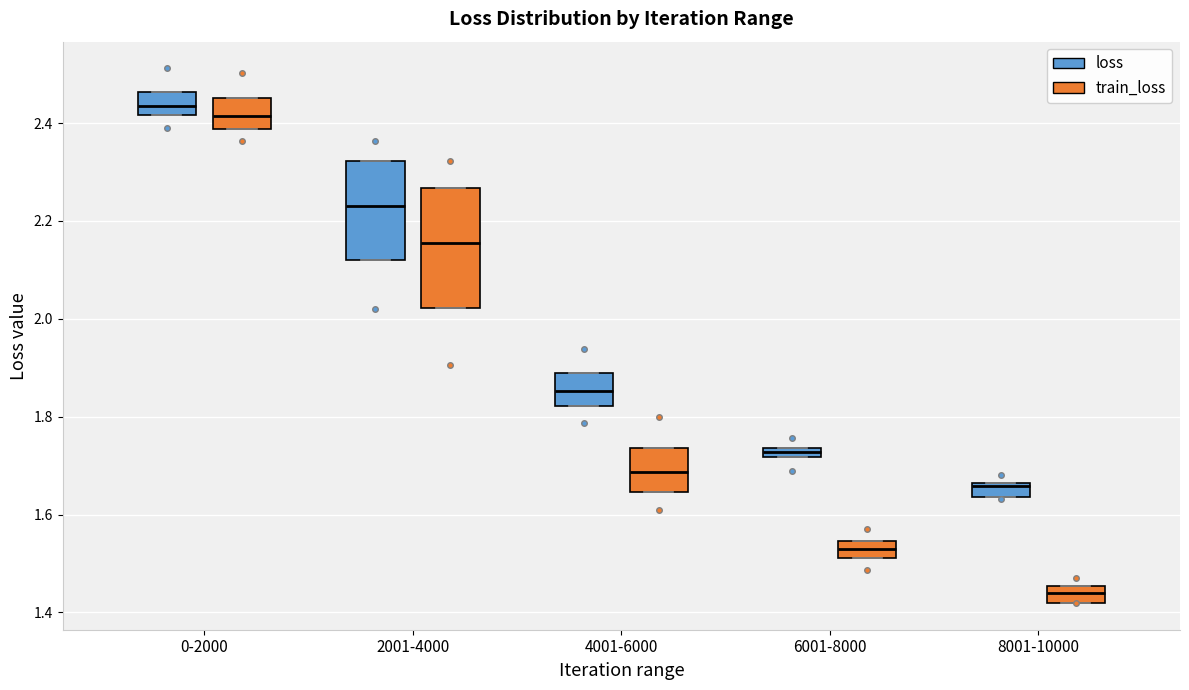

Where is the lower edge of the box for 6001-8000 (loss) on the y-axis? The values are not printed on the chart, so give them approximately, as read against the axis.

1.72